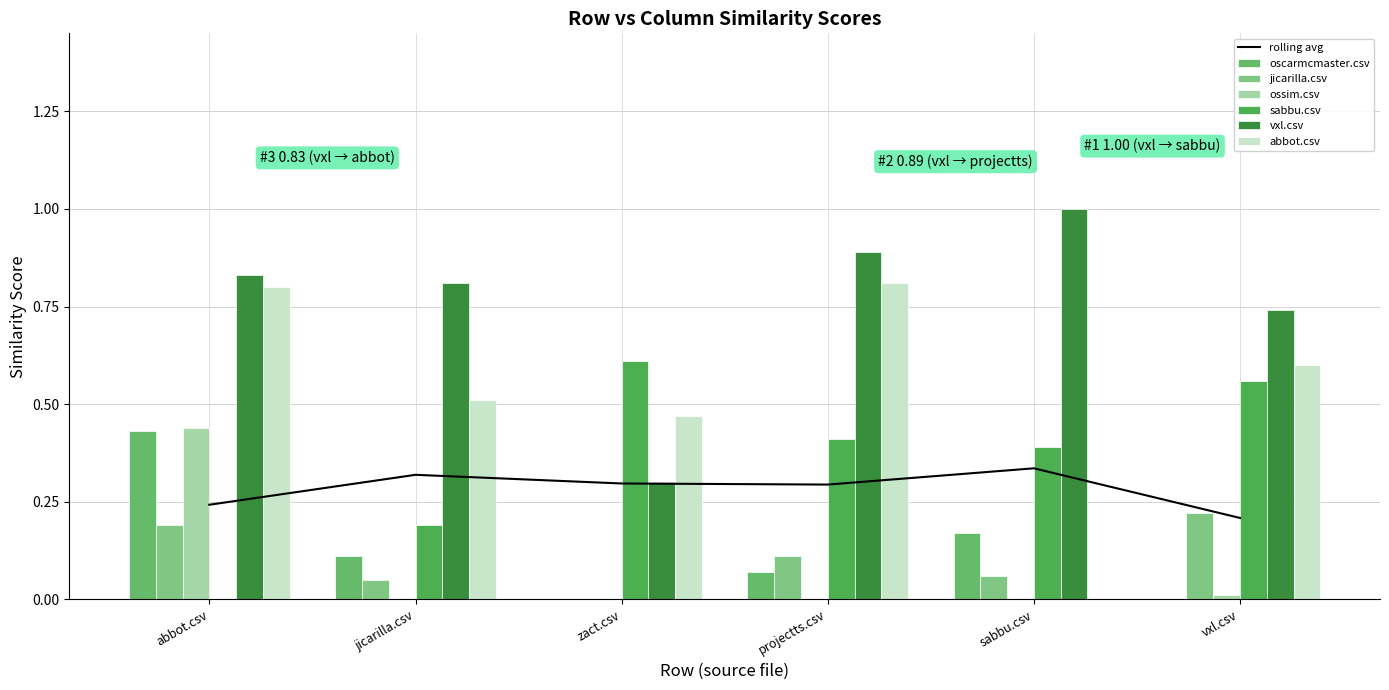

What is the value of the sabbu.csv bar at the 4th from the left?

0.4